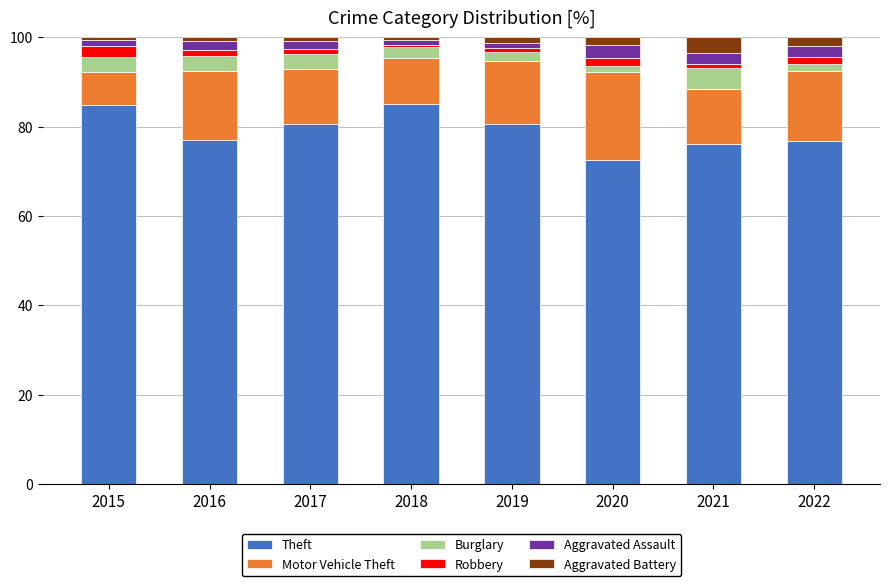

Does the chart contain stacked bars?

Yes